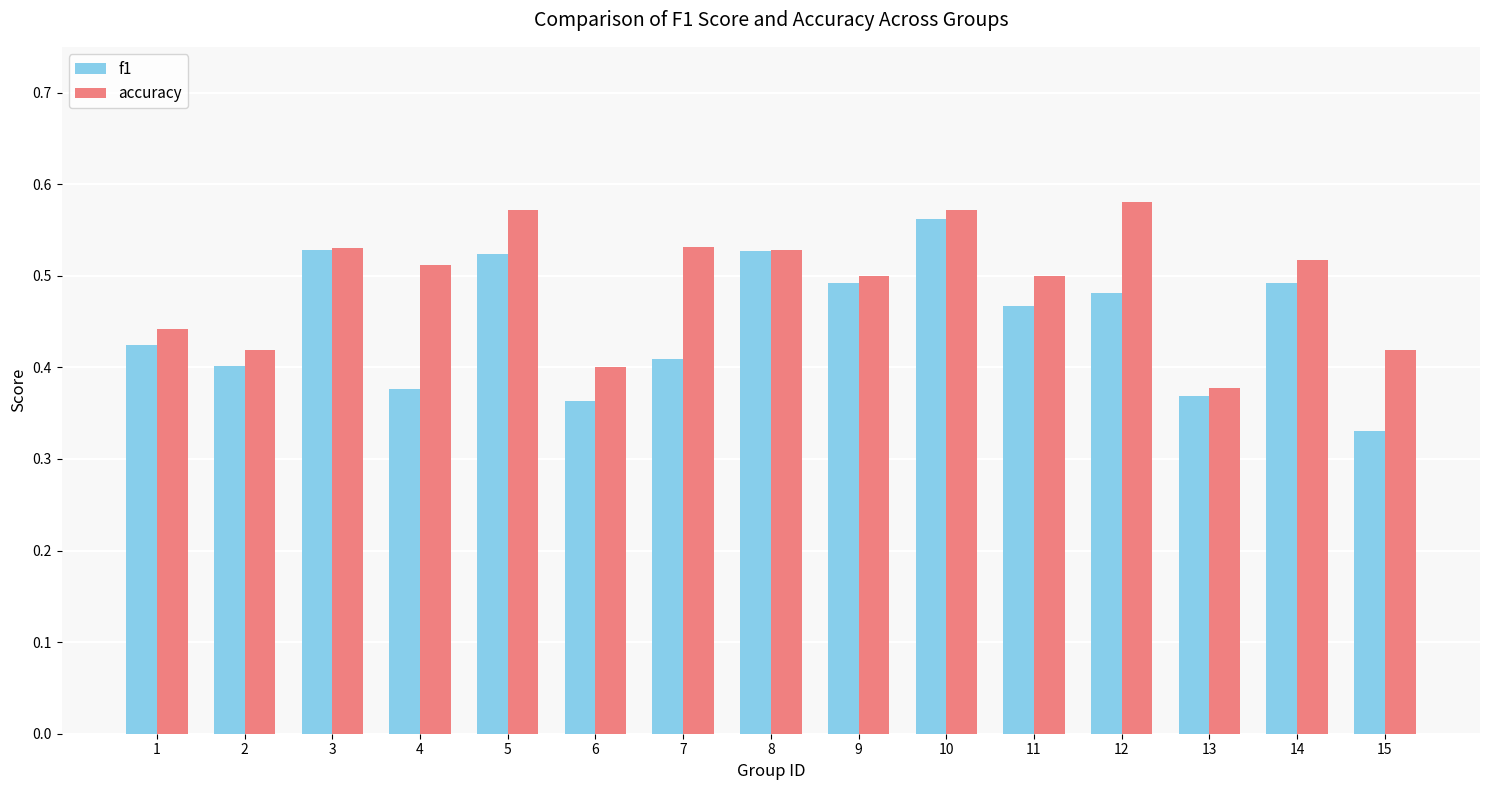

Which label corresponds to the smallest value in the chart?

15